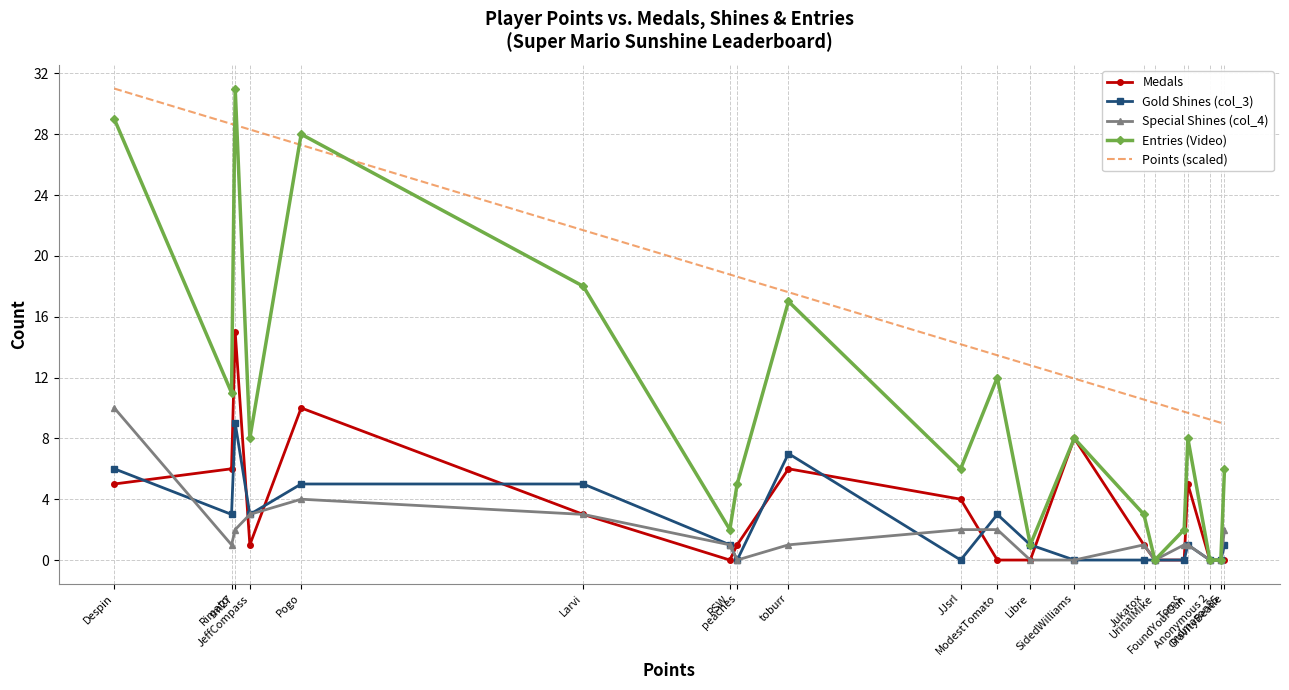

Read the Entries (Video) value at Jukatox.

3.0